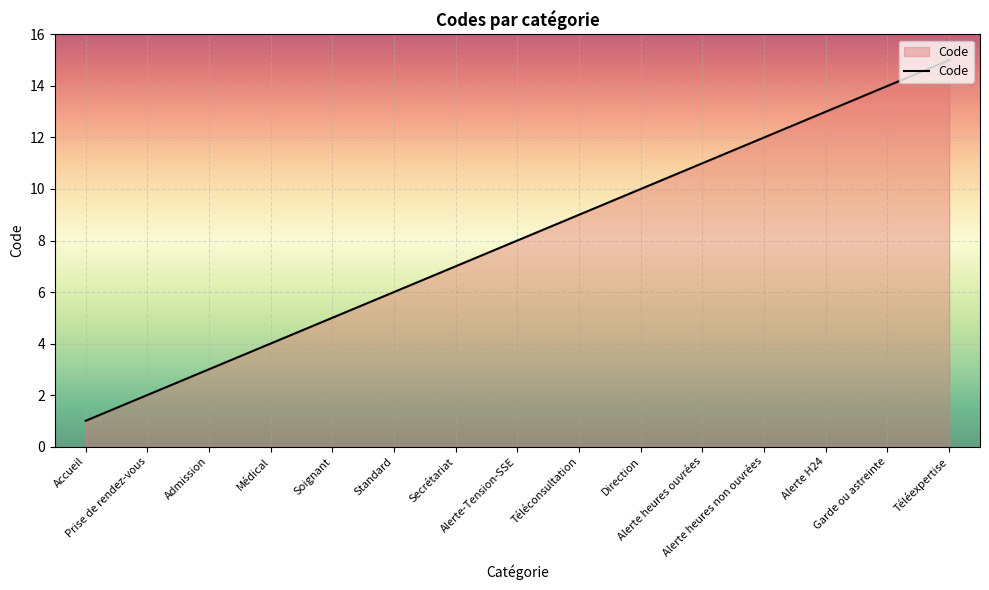

Does the chart have visible grid lines?

Yes